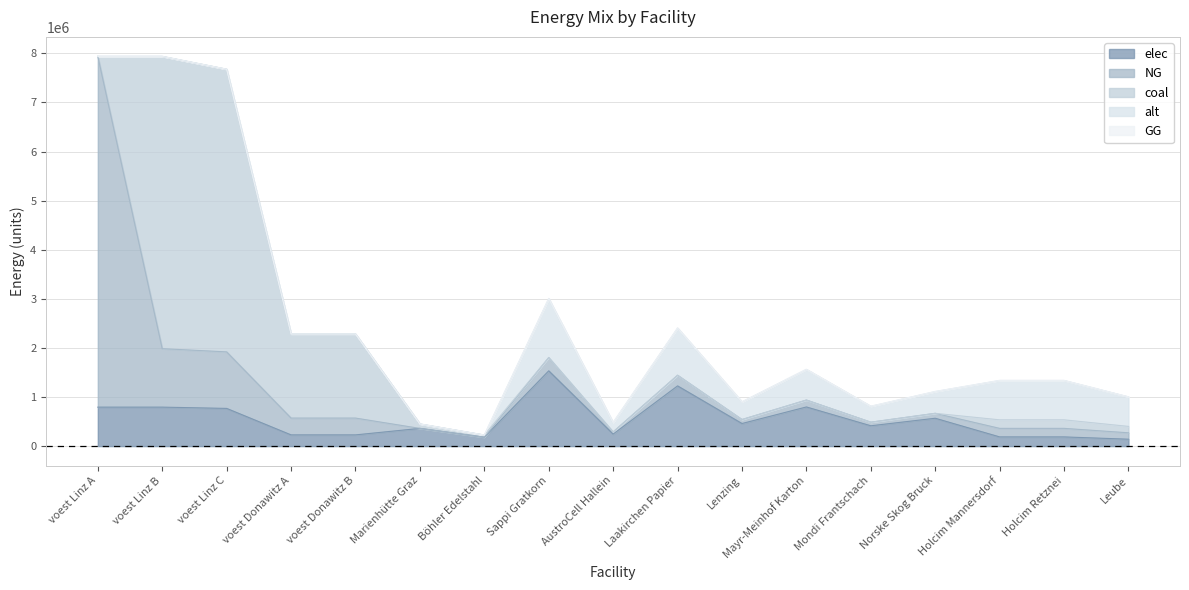

What is the label of the 1st point from the left?

voest Linz A